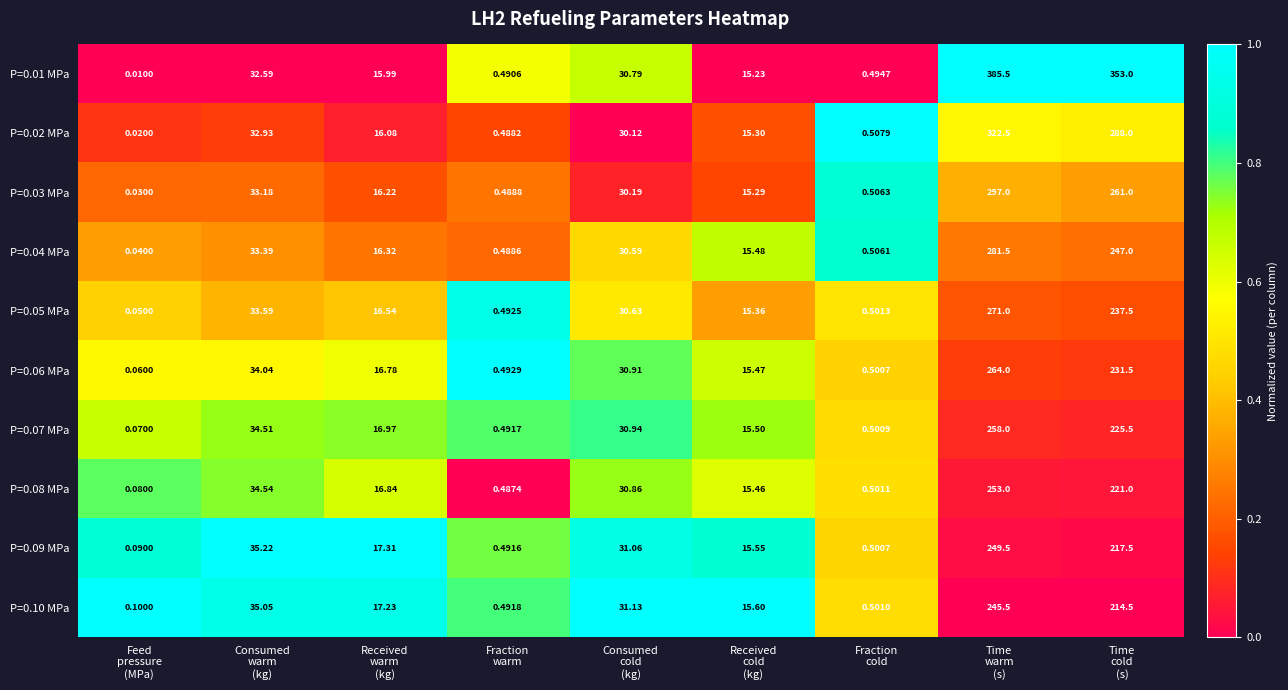

What is the difference between the highest and lowest values at Time
cold
(s)?

138.5